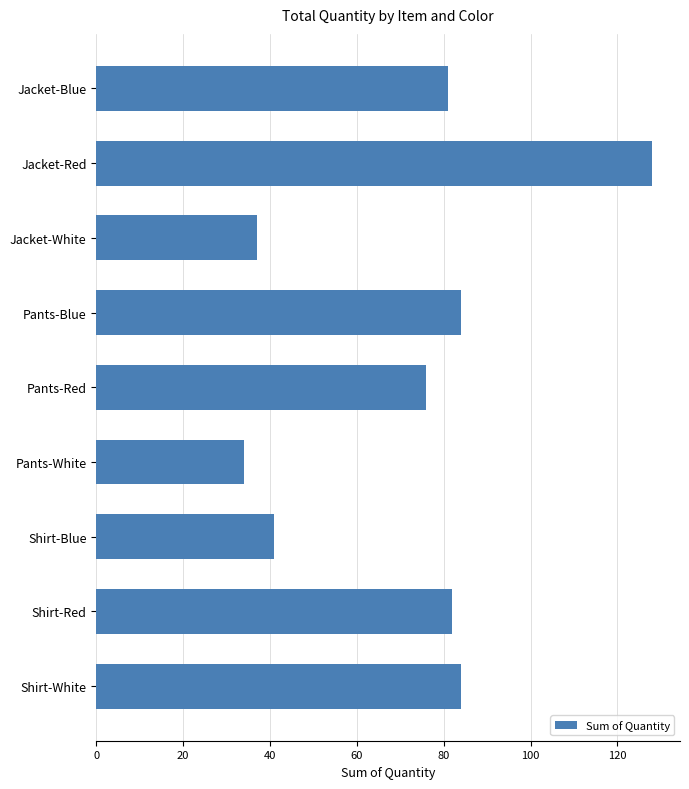

What position from the top is Jacket-White?

3